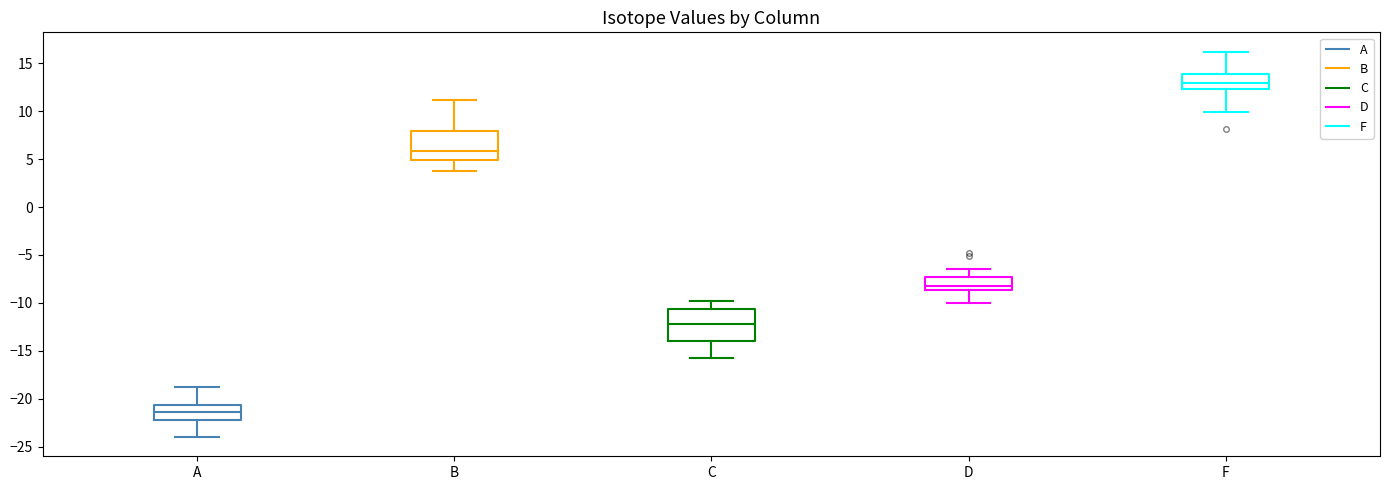

Where is the lower edge of the box for F on the y-axis? The values are not printed on the chart, so give them approximately, as read against the axis.

12.5